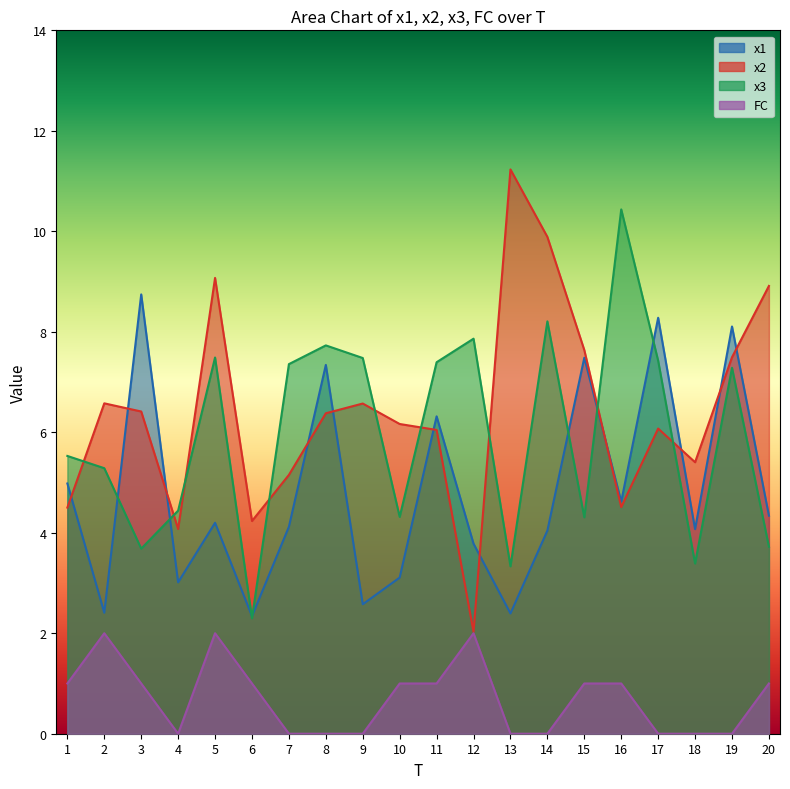

Reading right to left, list all the values displayed in this chart.

x1: 20=4.3	19=8.1	18=4.1	17=8.3	16=4.6	15=7.5	14=4.0	13=2.4	12=3.8	11=6.3	10=3.1	9=2.6	8=7.3	7=4.1	6=2.3	5=4.2	4=3.0	3=8.7	2=2.4	1=5.0
x2: 20=8.9	19=7.5	18=5.4	17=6.1	16=4.5	15=7.6	14=9.9	13=11.2	12=2.0	11=6.0	10=6.2	9=6.6	8=6.4	7=5.2	6=4.2	5=9.1	4=4.1	3=6.4	2=6.6	1=4.5
x3: 20=3.7	19=7.3	18=3.4	17=7.4	16=10.4	15=4.3	14=8.2	13=3.3	12=7.9	11=7.4	10=4.3	9=7.5	8=7.7	7=7.4	6=2.3	5=7.5	4=4.4	3=3.7	2=5.3	1=5.5
FC: 20=1.0	19=0.0	18=0.0	17=0.0	16=1.0	15=1.0	14=0.0	13=0.0	12=2.0	11=1.0	10=1.0	9=0.0	8=0.0	7=0.0	6=1.0	5=2.0	4=0.0	3=1.0	2=2.0	1=1.0